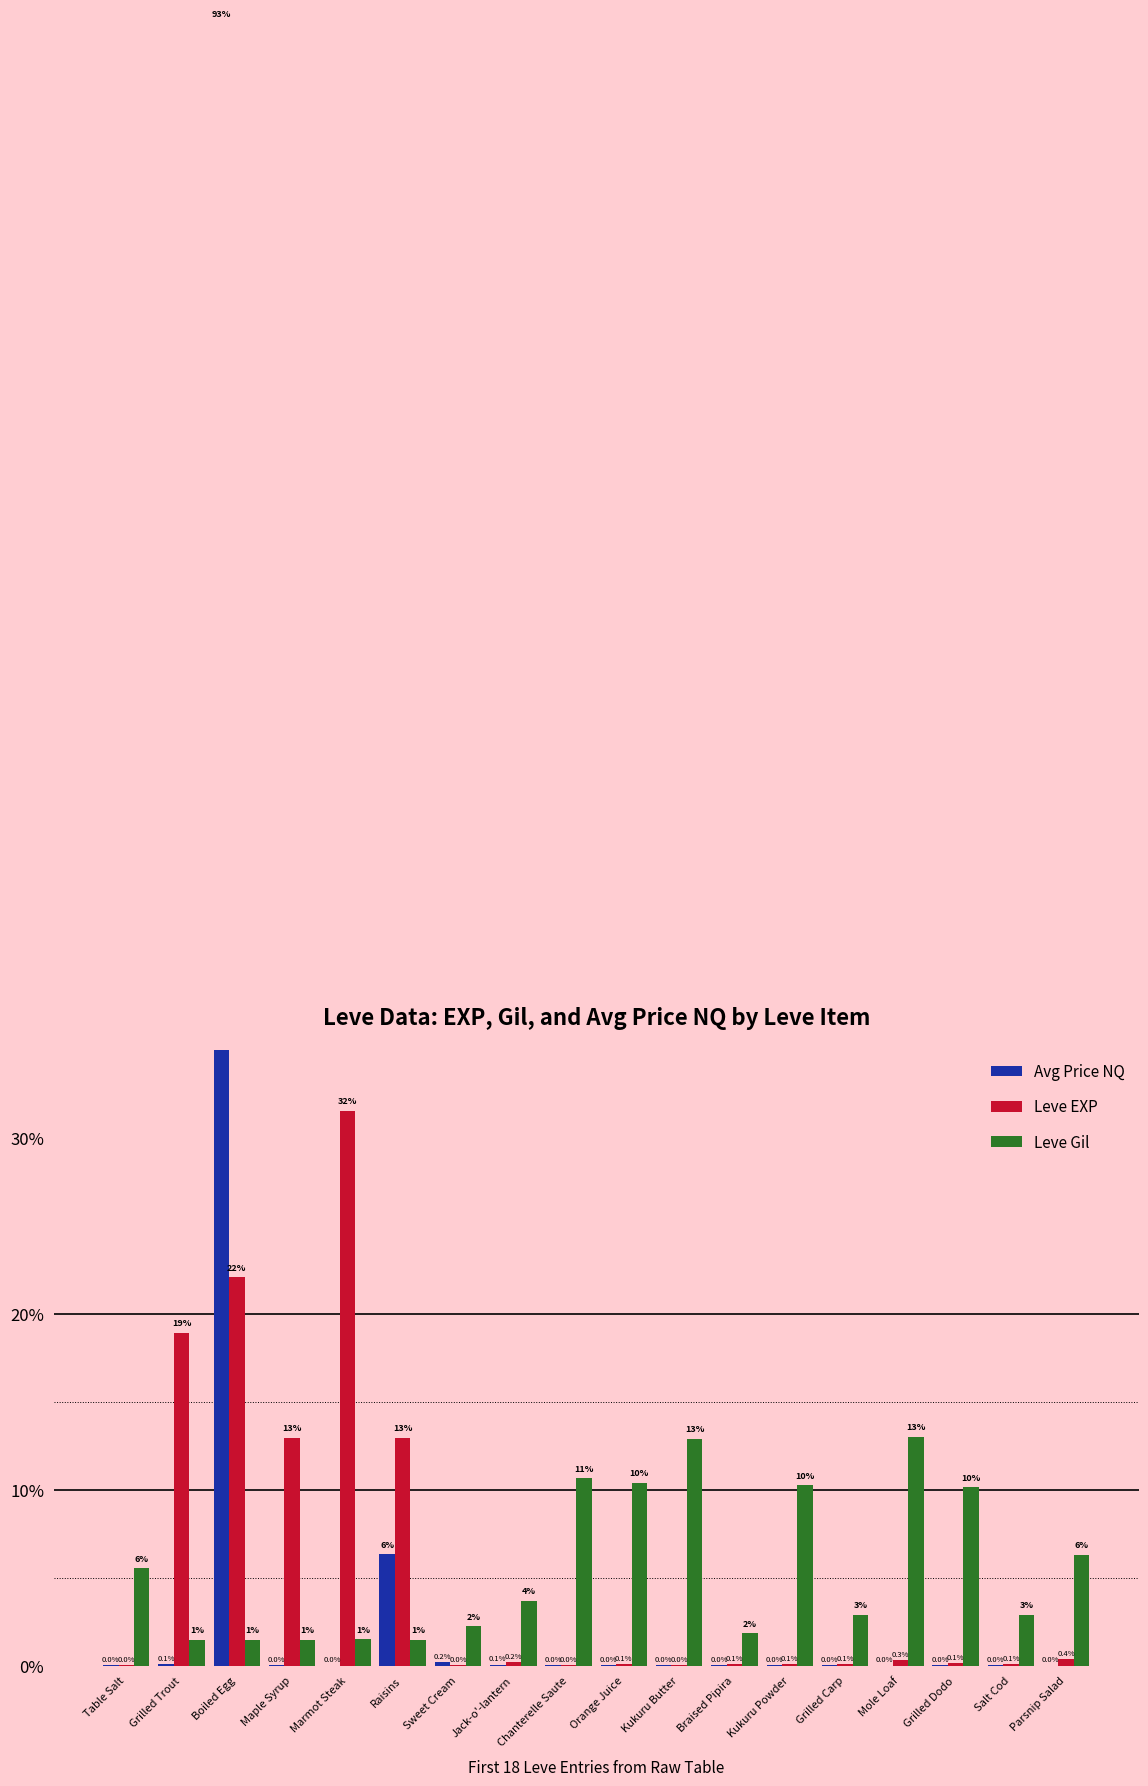

Which category has the highest value in the Avg Price NQ series?

Boiled Egg